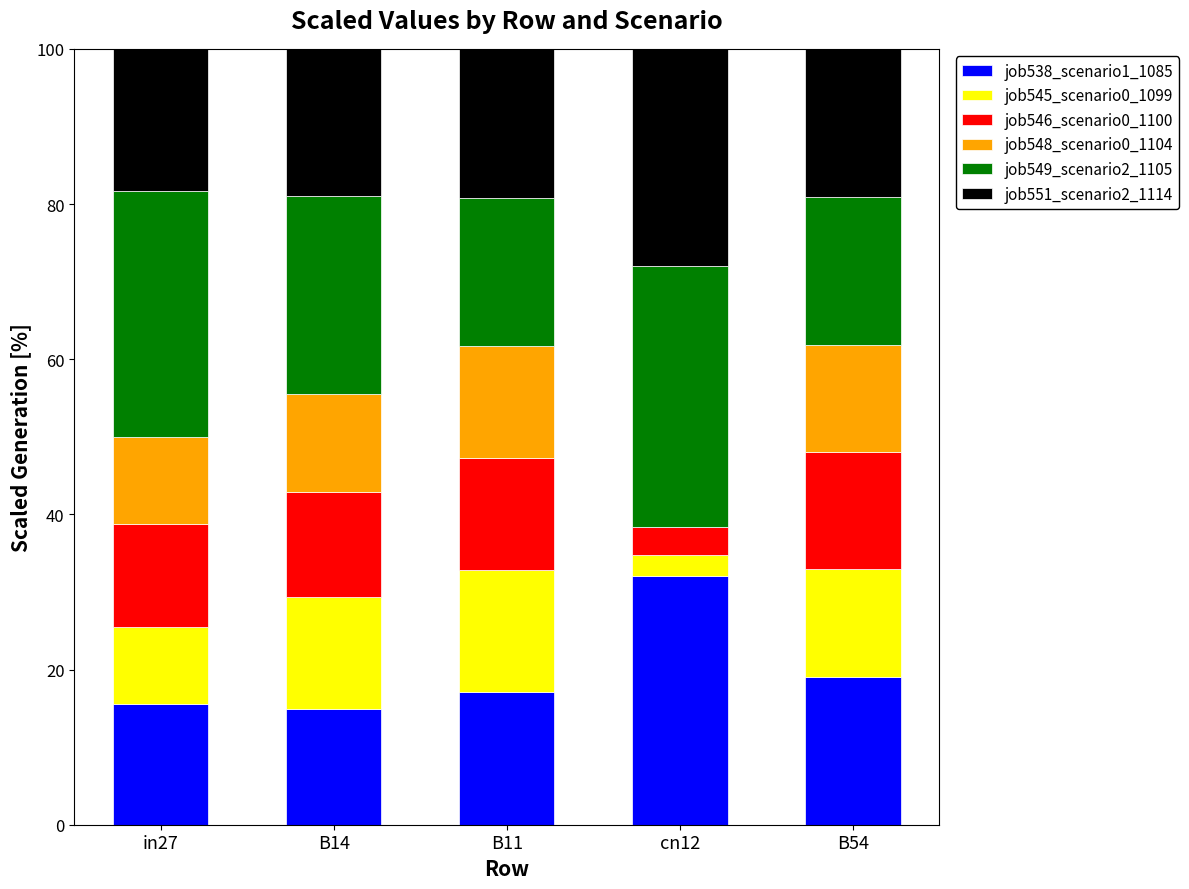

What is the total value across all series at cn12?

100.0